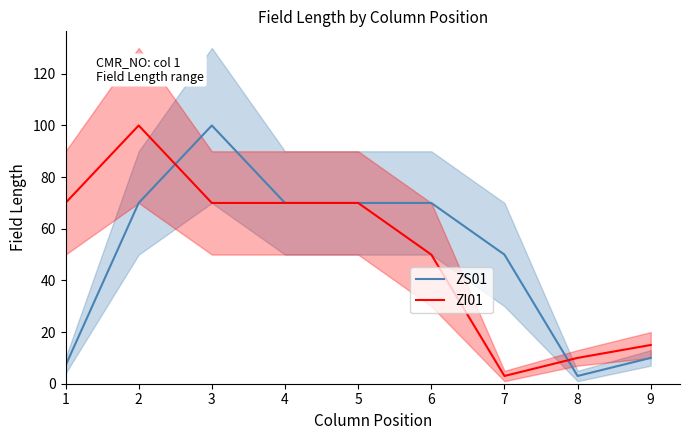

Count the number of data series in this chart.

2